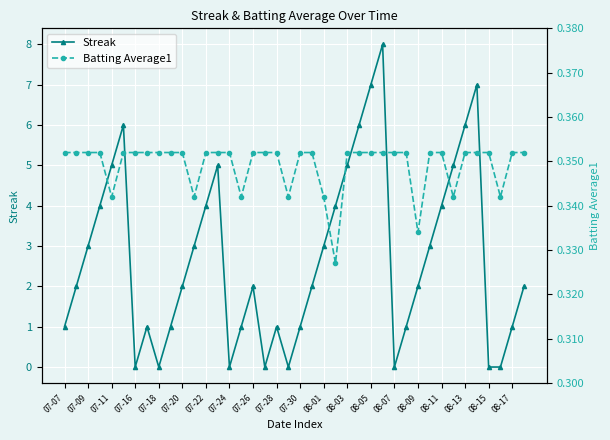

At how many categories does at least one series exceed 1?

24